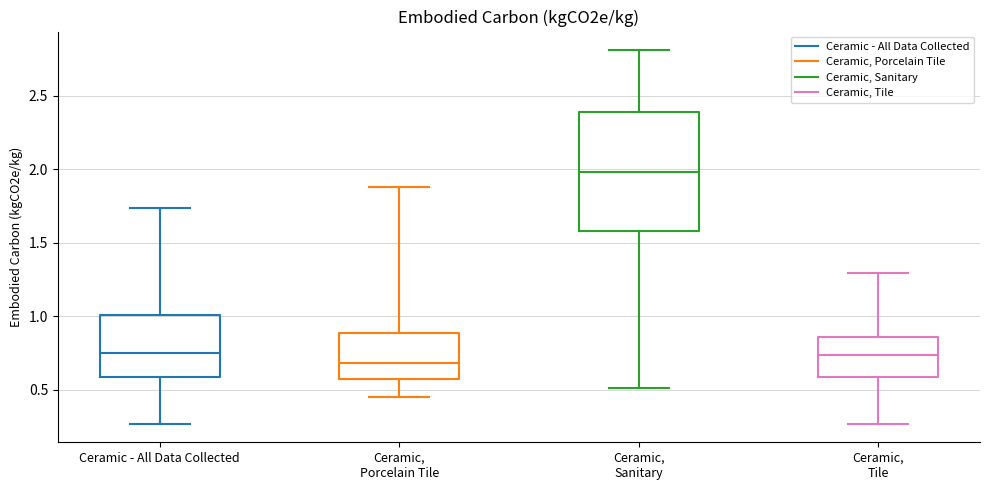

Where is the lower edge of the box for Ceramic, Porcelain Tile on the y-axis? The values are not printed on the chart, so give them approximately, as read against the axis.

0.55